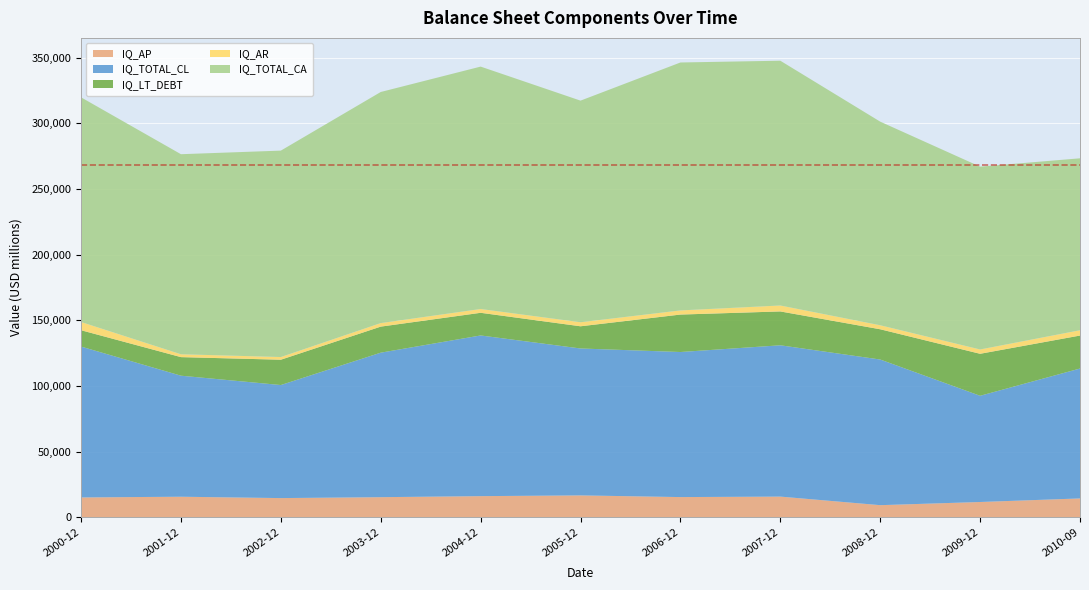

Reading left to right, transcribe all the data shown in this chart.

IQ_AP: 15075	15620	14579	15279	16065	16637	15346	15718	9193	11607	14319
IQ_TOTAL_CL: 114870	92154	86075	110023	122344	111854	110456	115201	110895	80870	98914
IQ_LT_DEBT: 12442	14139	19277	19830	17250	16900	28512	25779	23036	31972	25100
IQ_AR: 6272	2181	2047	2698	2898	3075	3163	4530	3057	3294	4047
IQ_TOTAL_CA: 171056	152324	157170	175955	184565	168741	188776	186372	155030	139205	130913